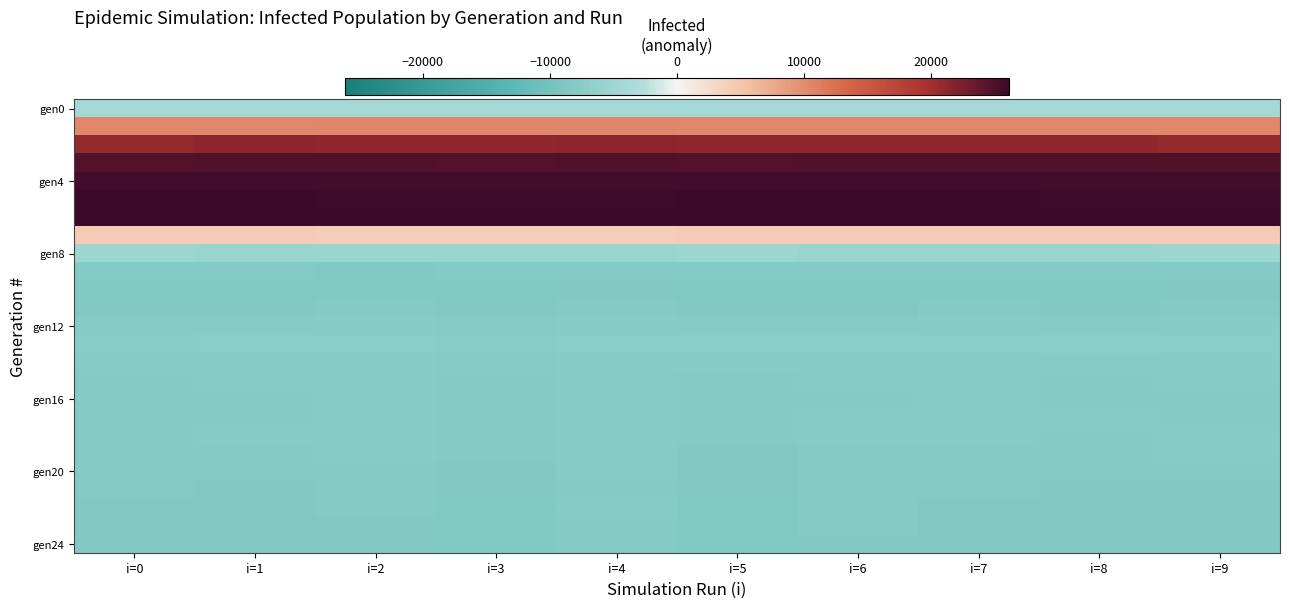

How many series are shown in this chart?

25